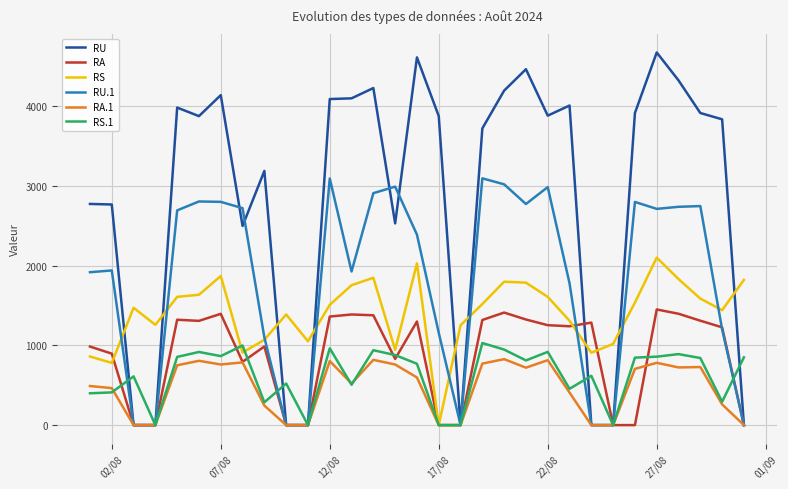

Which series has the widest spread of values?

RU